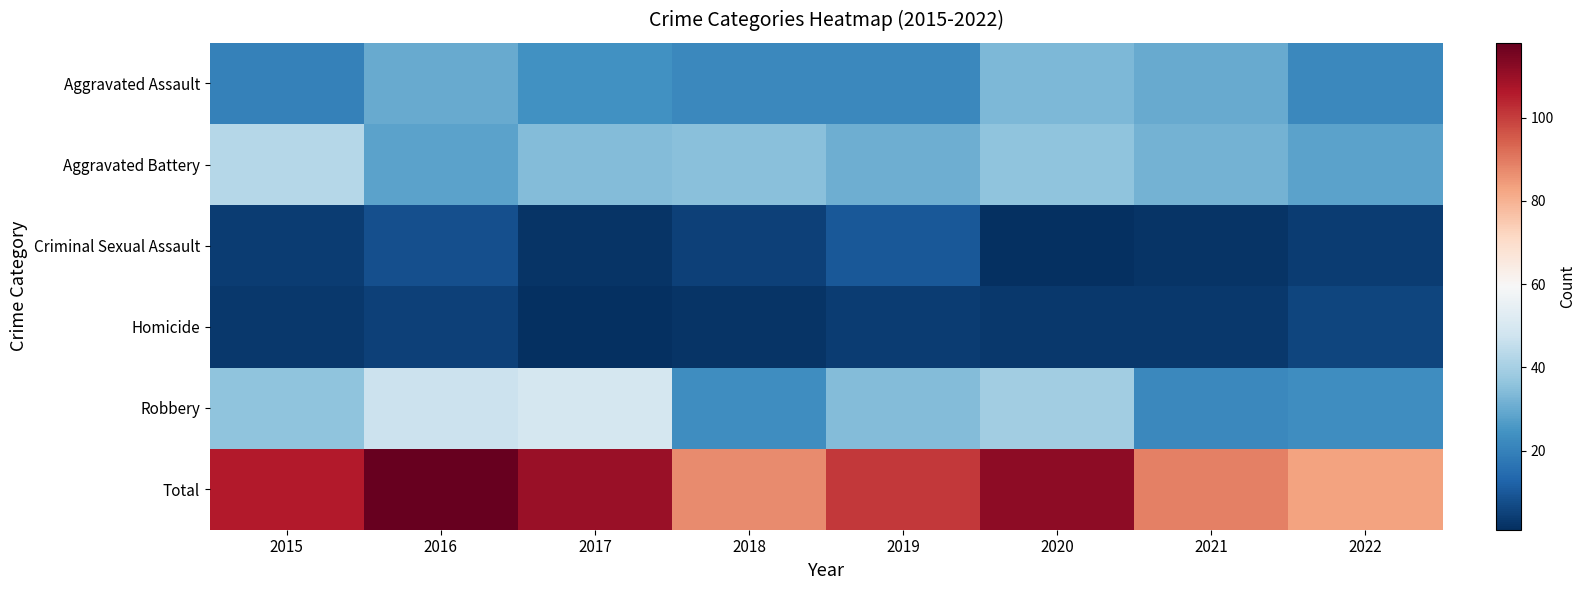

Reading right to left, what are all the values shown in this chart?

Aggravated Assault: 2022=22	2021=30	2020=33	2019=22	2018=22	2017=24	2016=30	2015=20
Aggravated Battery: 2022=28	2021=32	2020=36	2019=31	2018=35	2017=34	2016=28	2015=43
Criminal Sexual Assault: 2022=4	2021=2	2020=1	2019=10	2018=5	2017=2	2016=8	2015=4
Homicide: 2022=6	2021=3	2020=3	2019=4	2018=2	2017=1	2016=5	2015=3
Robbery: 2022=23	2021=22	2020=39	2019=34	2018=23	2017=49	2016=47	2015=36
Total: 2022=83	2021=89	2020=112	2019=101	2018=87	2017=110	2016=118	2015=106